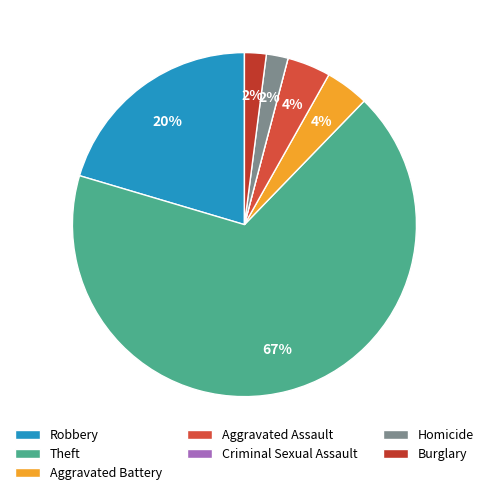

Is the sum of Homicide and Burglary greater than half?

No